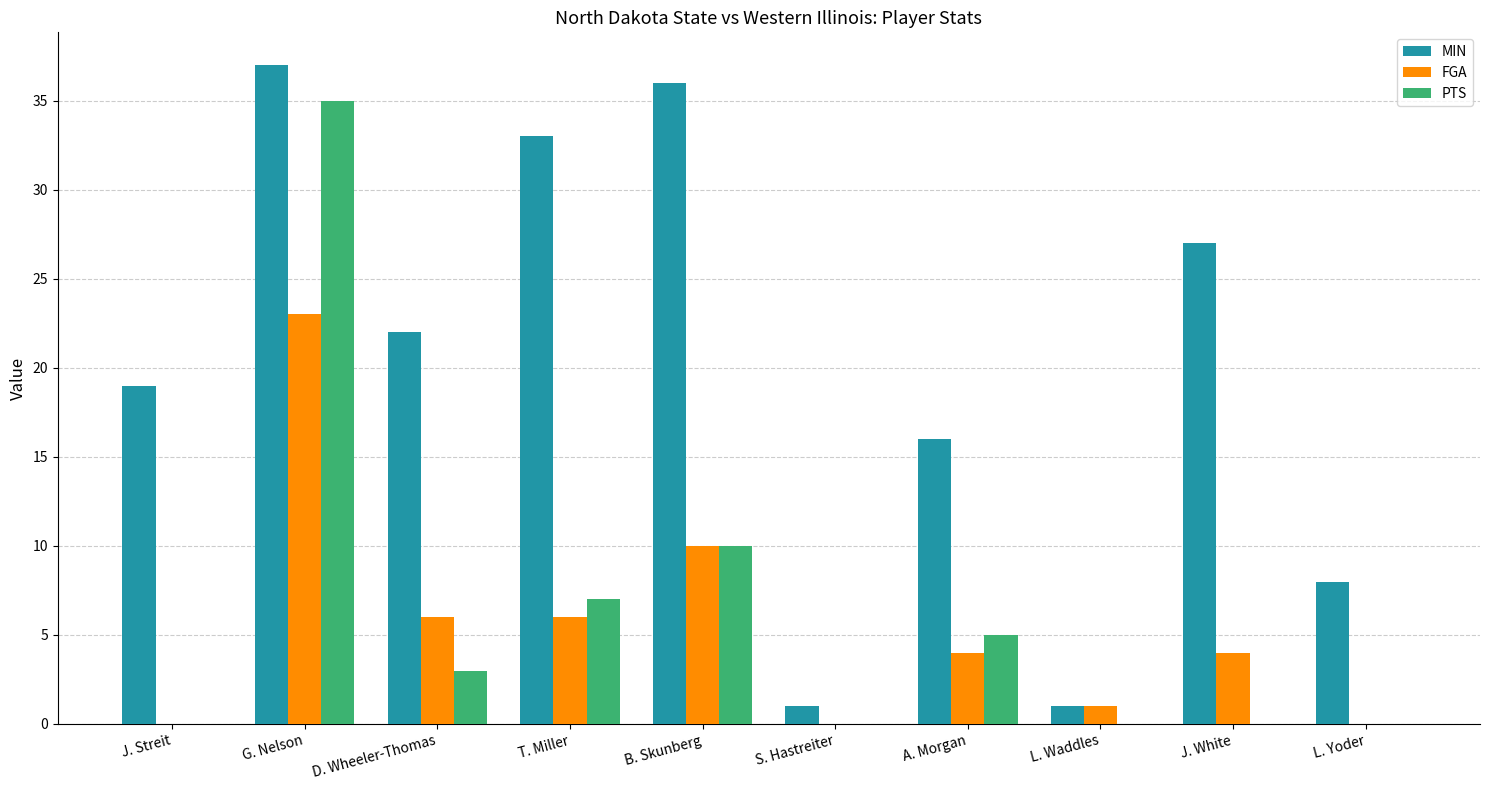

At which label is FGA closest to 11?

B. Skunberg